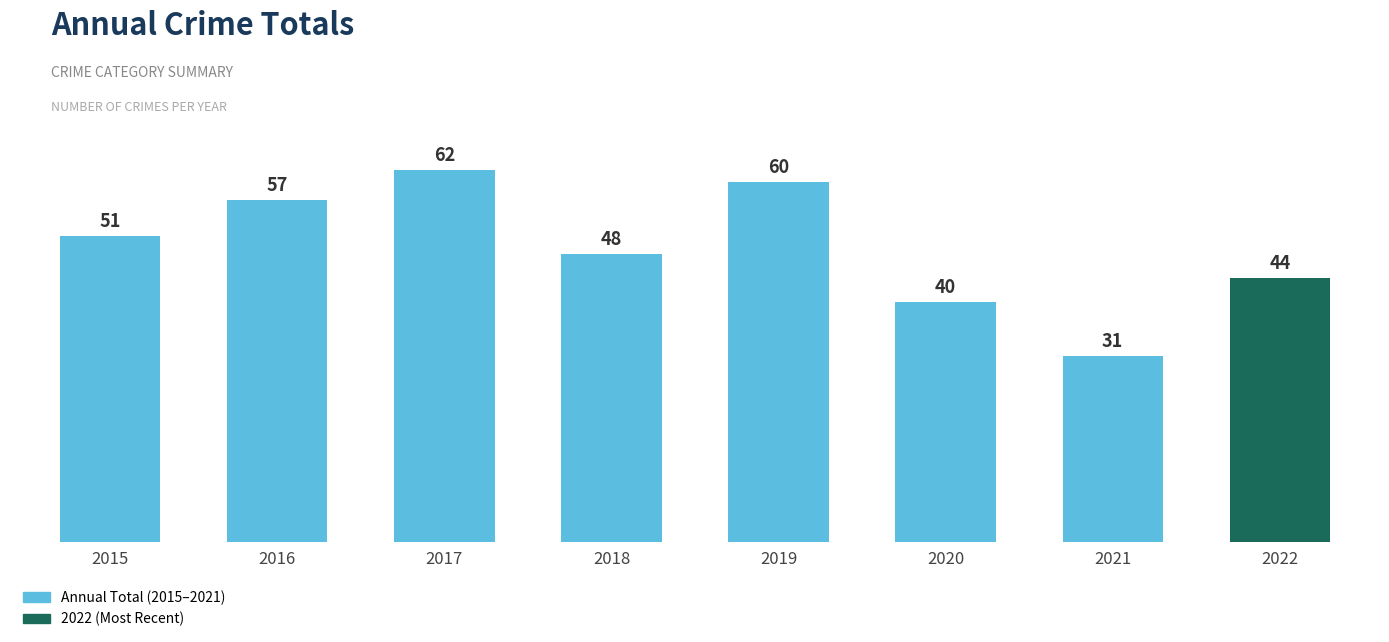

Is it true that the value at 2015 is 51?

True